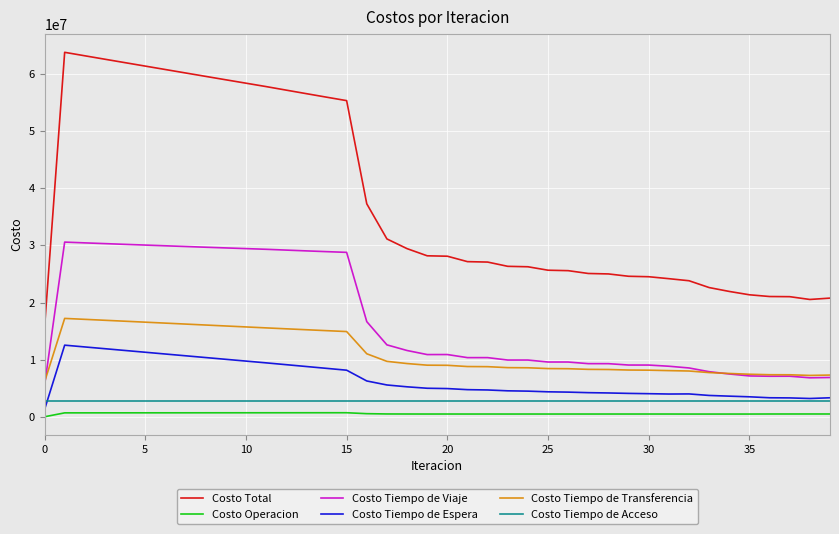

True or false: Costo Operacion and Costo Tiempo de Transferencia cross at least once.

False